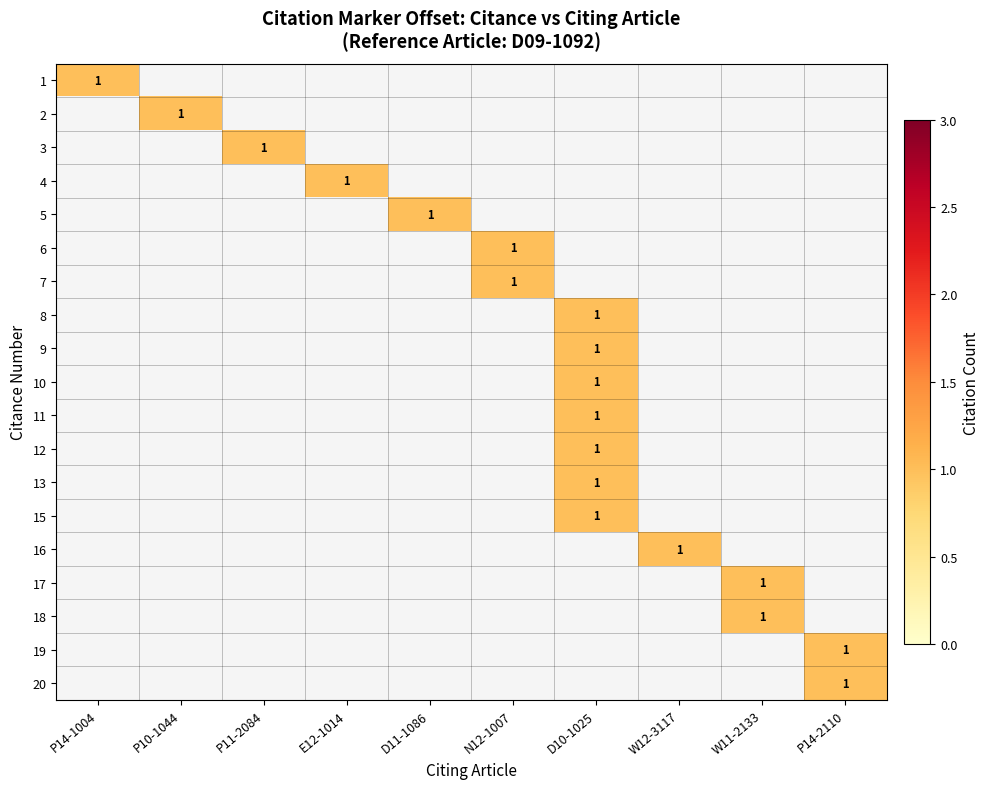

Where is the data nearest to the value 10?

9